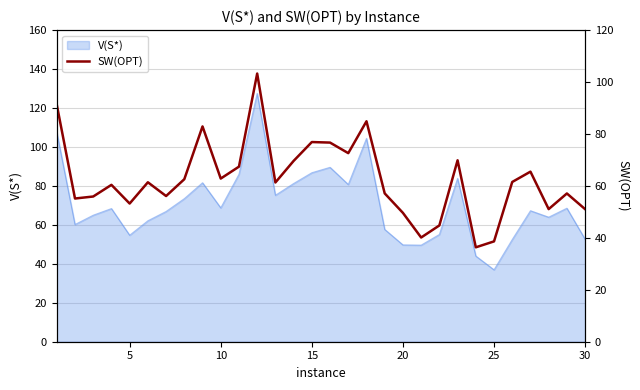

What is the minimum value for V(S*)?

36.9